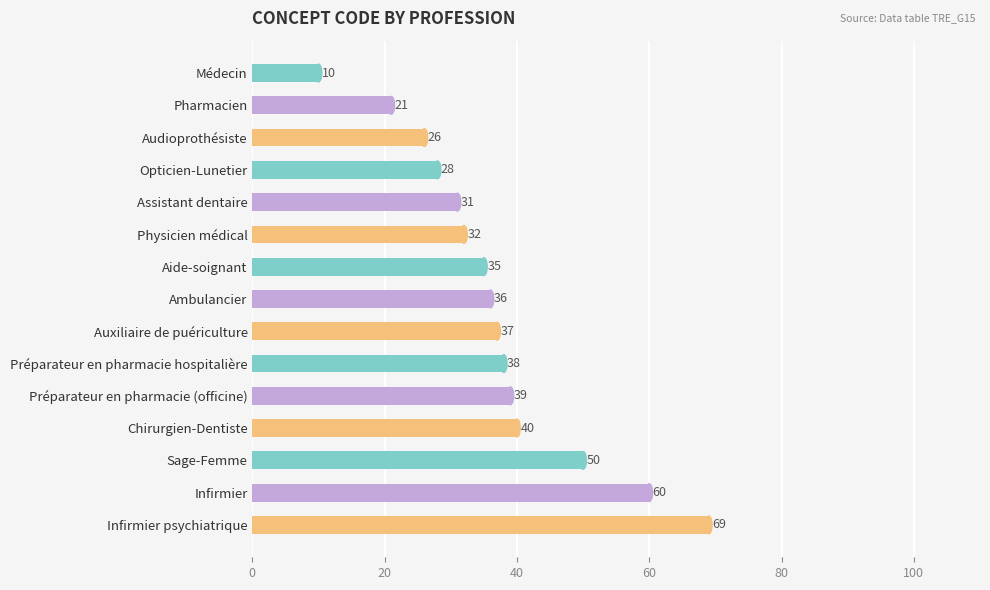

Reading top to bottom, list all the values displayed in this chart.

Médecin=10	Pharmacien=21	Audioprothésiste=26	Opticien-Lunetier=28	Assistant dentaire=31	Physicien médical=32	Aide-soignant=35	Ambulancier=36	Auxiliaire de puériculture=37	Préparateur en pharmacie hospitalière=38	Préparateur en pharmacie (officine)=39	Chirurgien-Dentiste=40	Sage-Femme=50	Infirmier=60	Infirmier psychiatrique=69